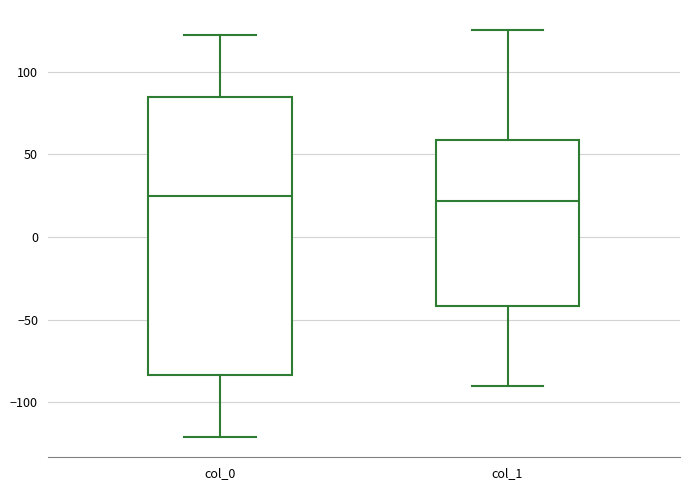

Reading left to right, transcribe this box plot: for each box, give where its median line is, the range the box spans, and where its two whiskers end, as read against the y-axis. The values are not printed on the chart, so give them approximately, as read against the axis.

col_0: median 25, box -85 to 85, whiskers -120 to 120
col_1: median 20, box -40 to 60, whiskers -90 to 125